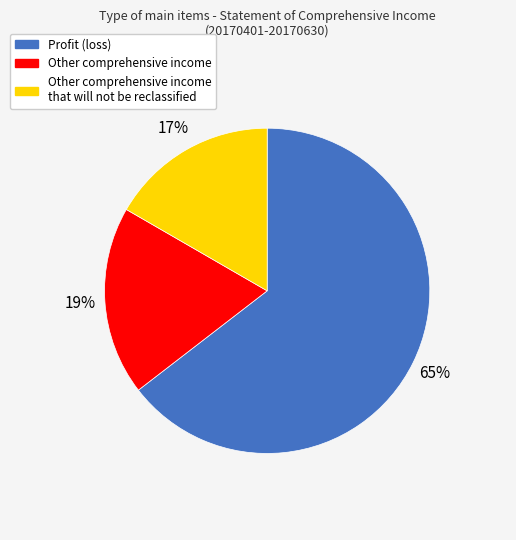

To the nearest percent, what is the difference between the largest and smallest slice percentages?

48%